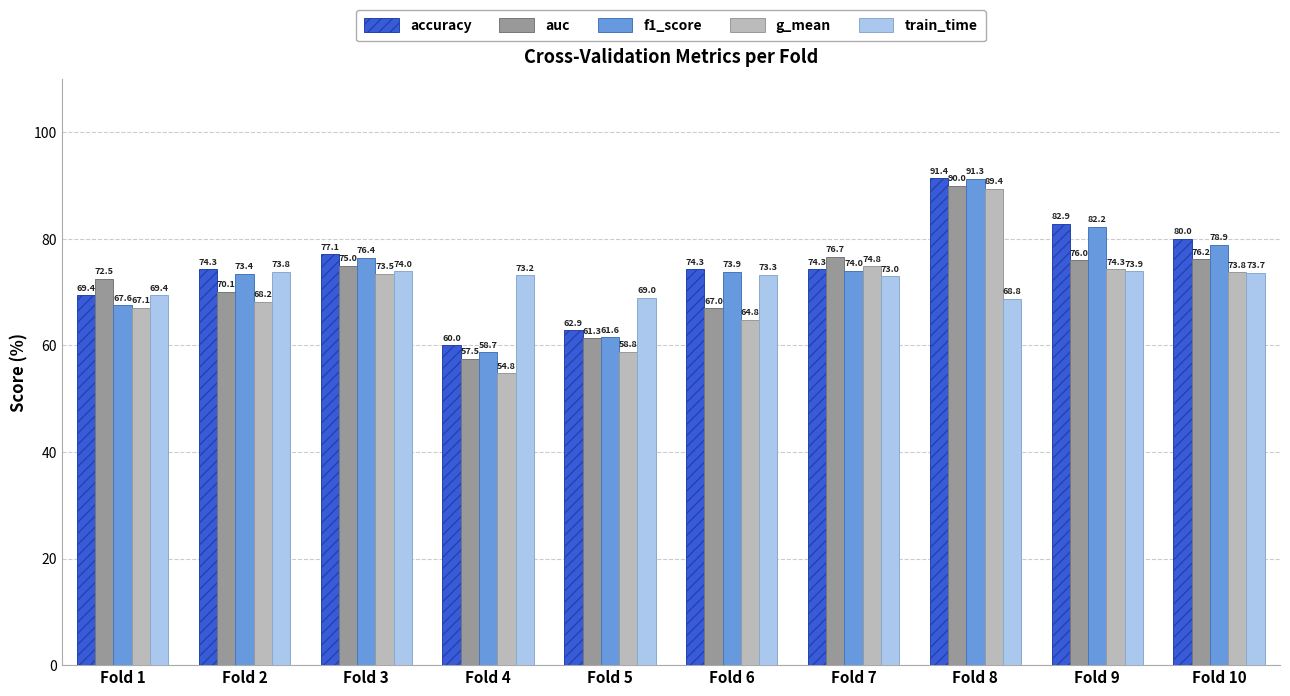

Rank the categories by train_time value from highest to lowest.

Fold 3, Fold 9, Fold 2, Fold 10, Fold 6, Fold 4, Fold 7, Fold 1, Fold 5, Fold 8